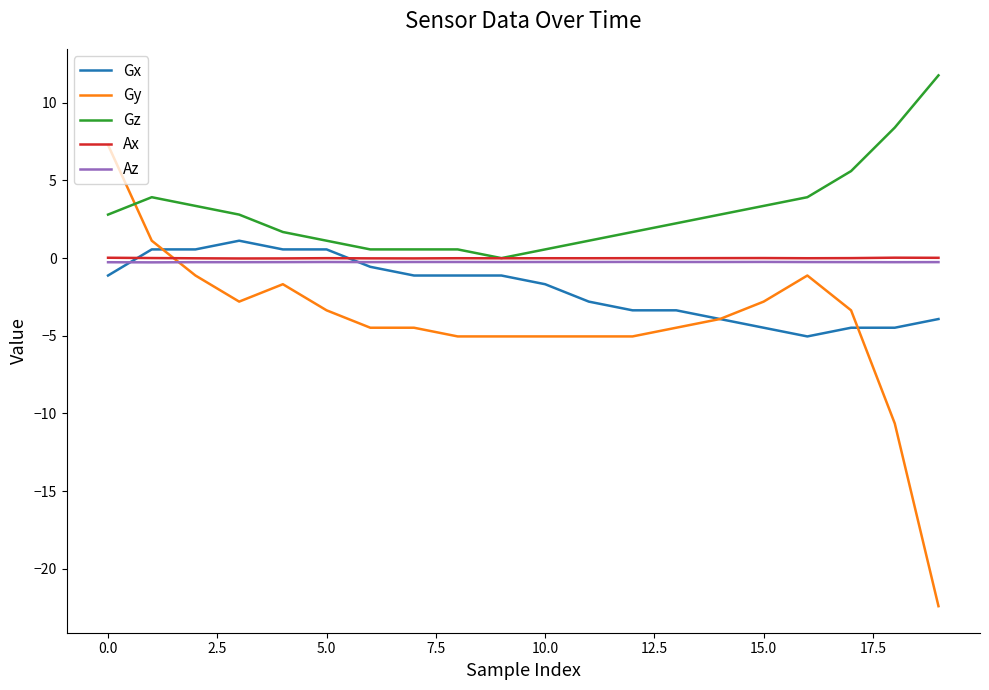

Does the chart have visible grid lines?

No